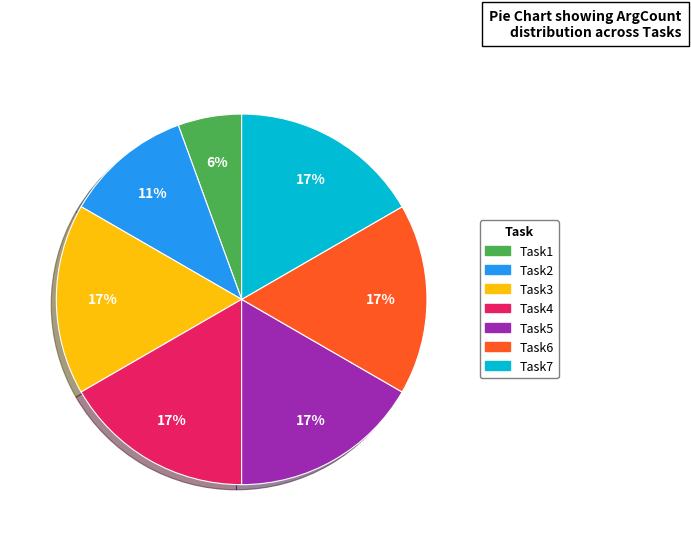

Is there a majority slice in this chart?

No